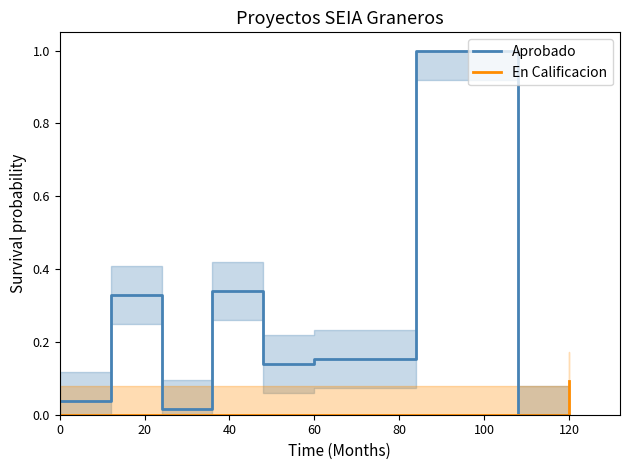

The value of Aprobado at 120 is -0.4. True or false?

False